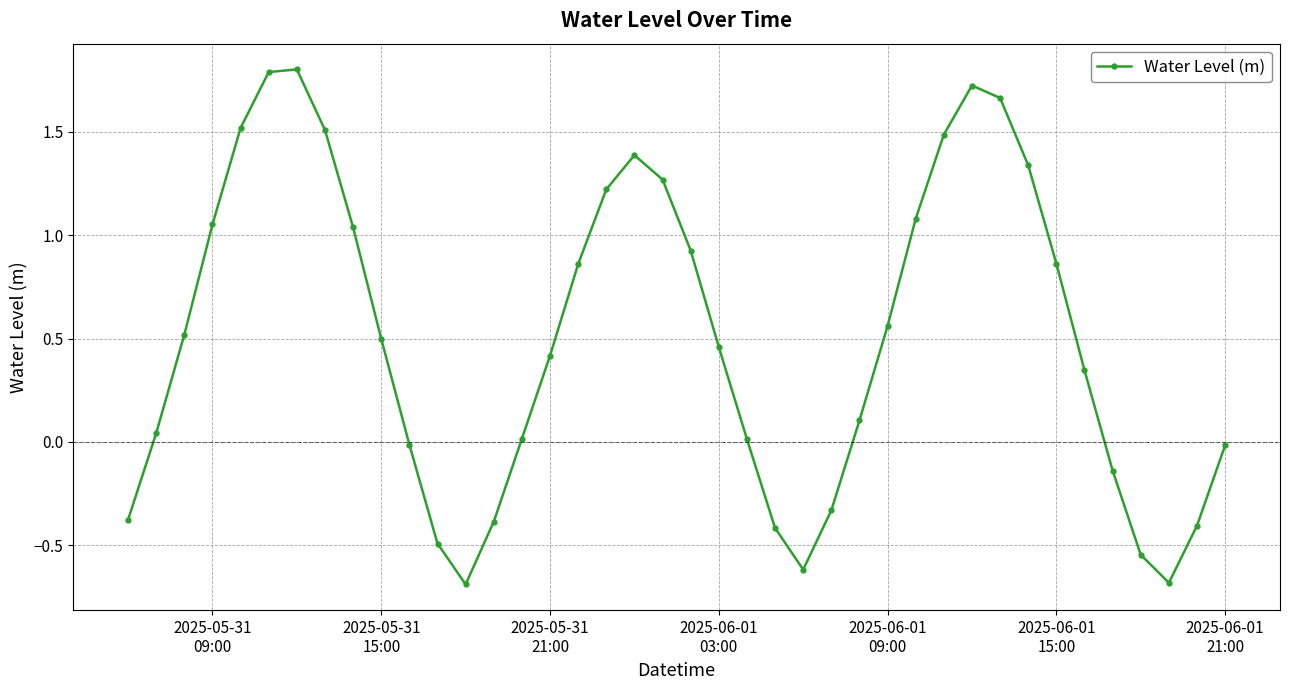

How many interior local valleys (lower than both neighbors) does the data have?

3